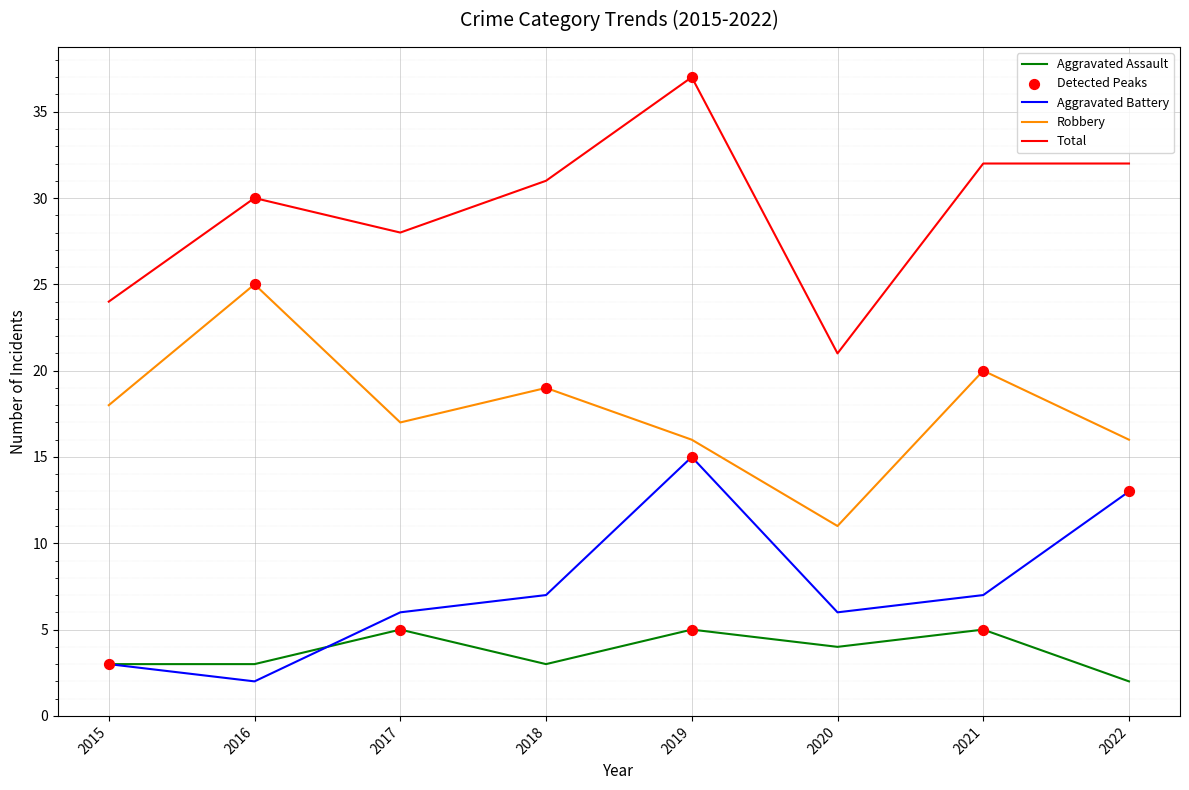

Is the value of Robbery at 2018 greater than the value of Aggravated Battery at 2016?

Yes